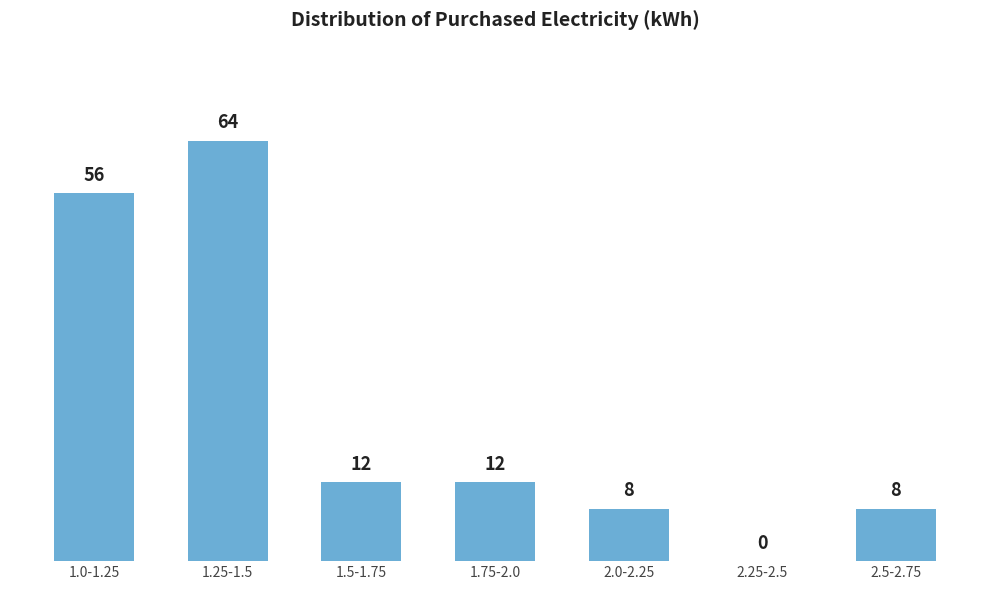

Reading right to left, what are all the values shown in this chart?

2.5-2.75=8	2.25-2.5=0	2.0-2.25=8	1.75-2.0=12	1.5-1.75=12	1.25-1.5=64	1.0-1.25=56